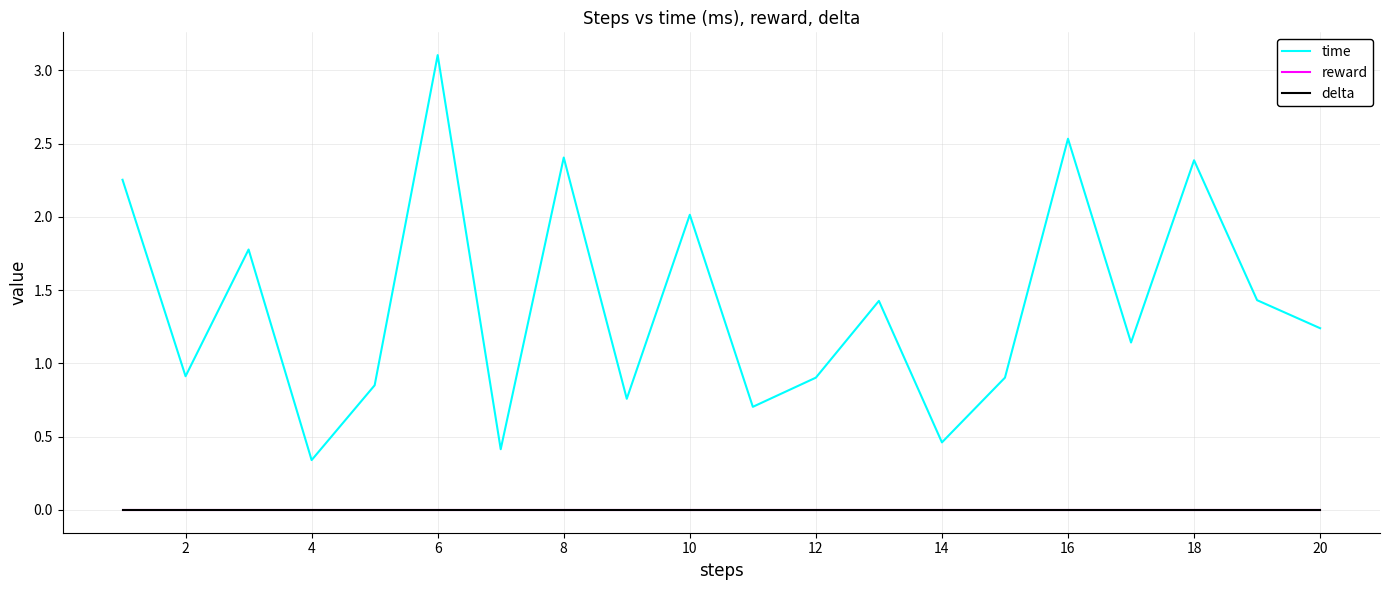

True or false: delta has more than 1 points higher than both neighbors.

False